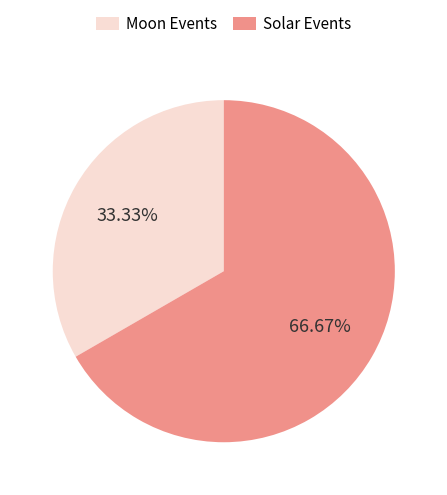

What is the ratio of the value at Moon Events to the value at Solar Events?

0.5